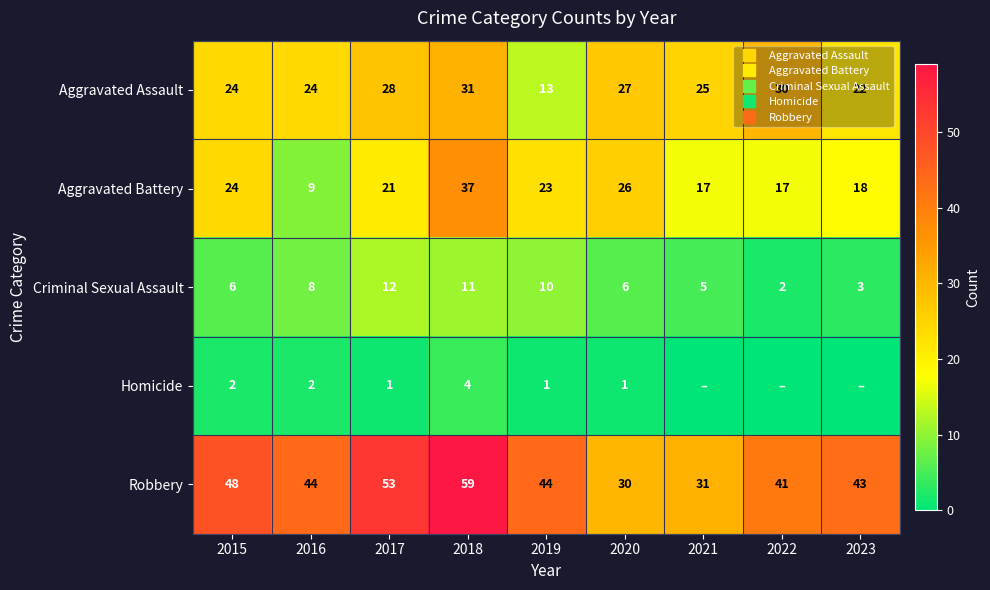

The Aggravated Assault series shows 22 at 2023. True or false?

True